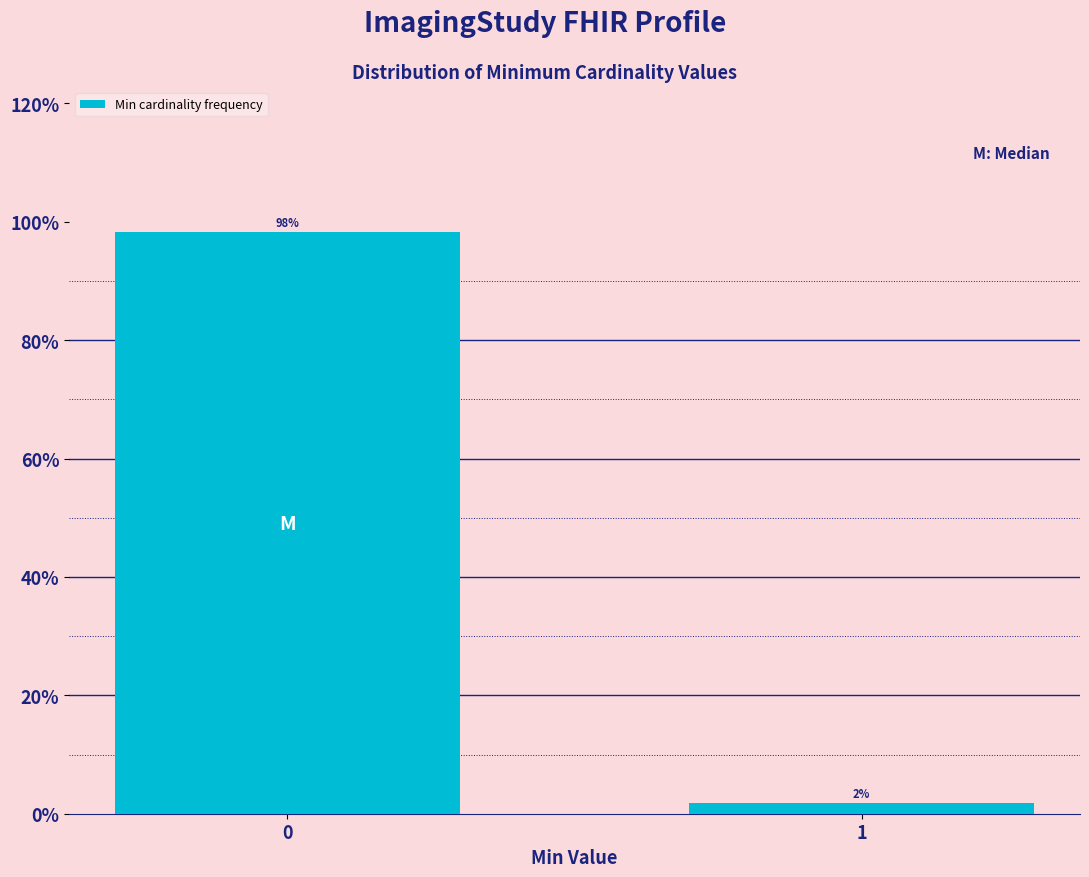

The value at 0 is 98.2. True or false?

True